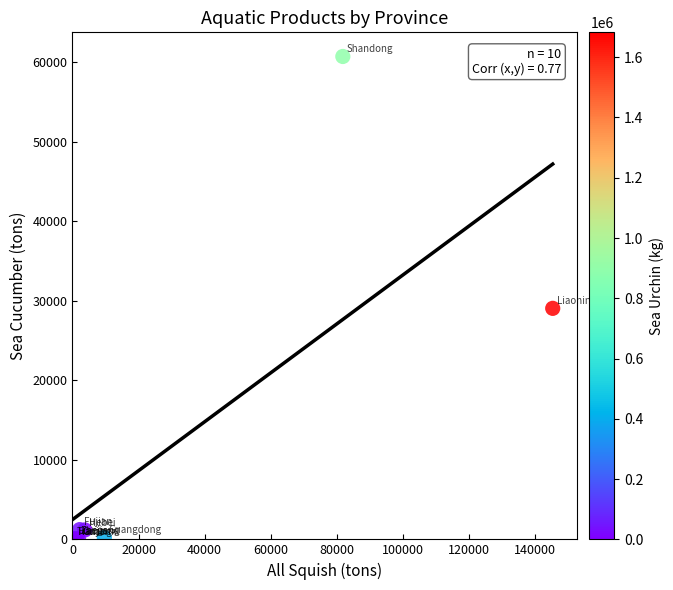

What Y value in the scatter plot is closest to 30344?

29034